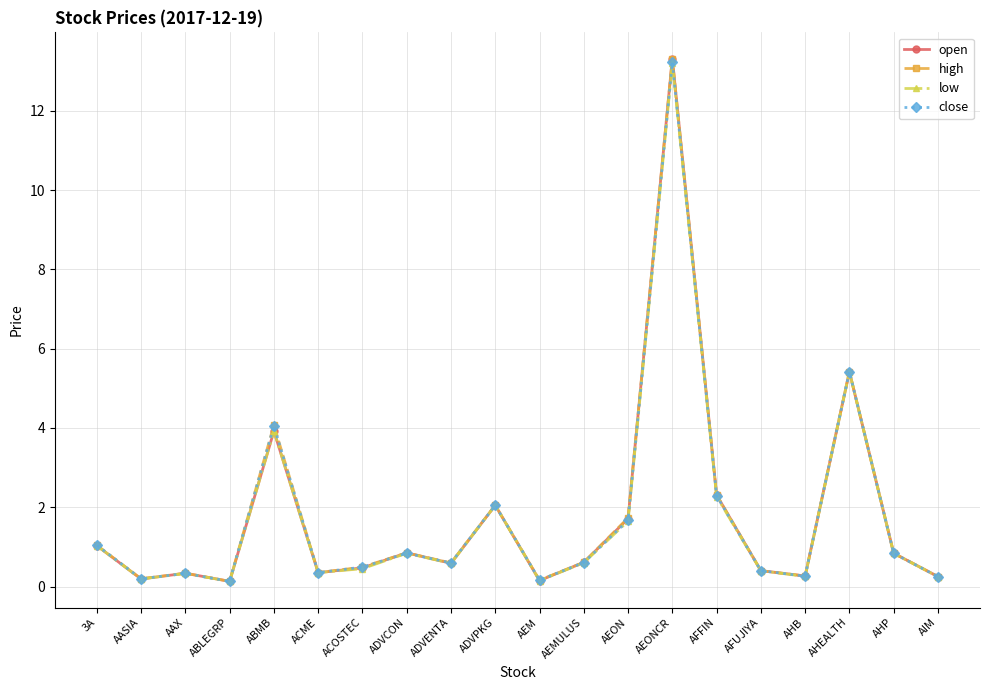

The high series shows 0.6 at ADVENTA. True or false?

True